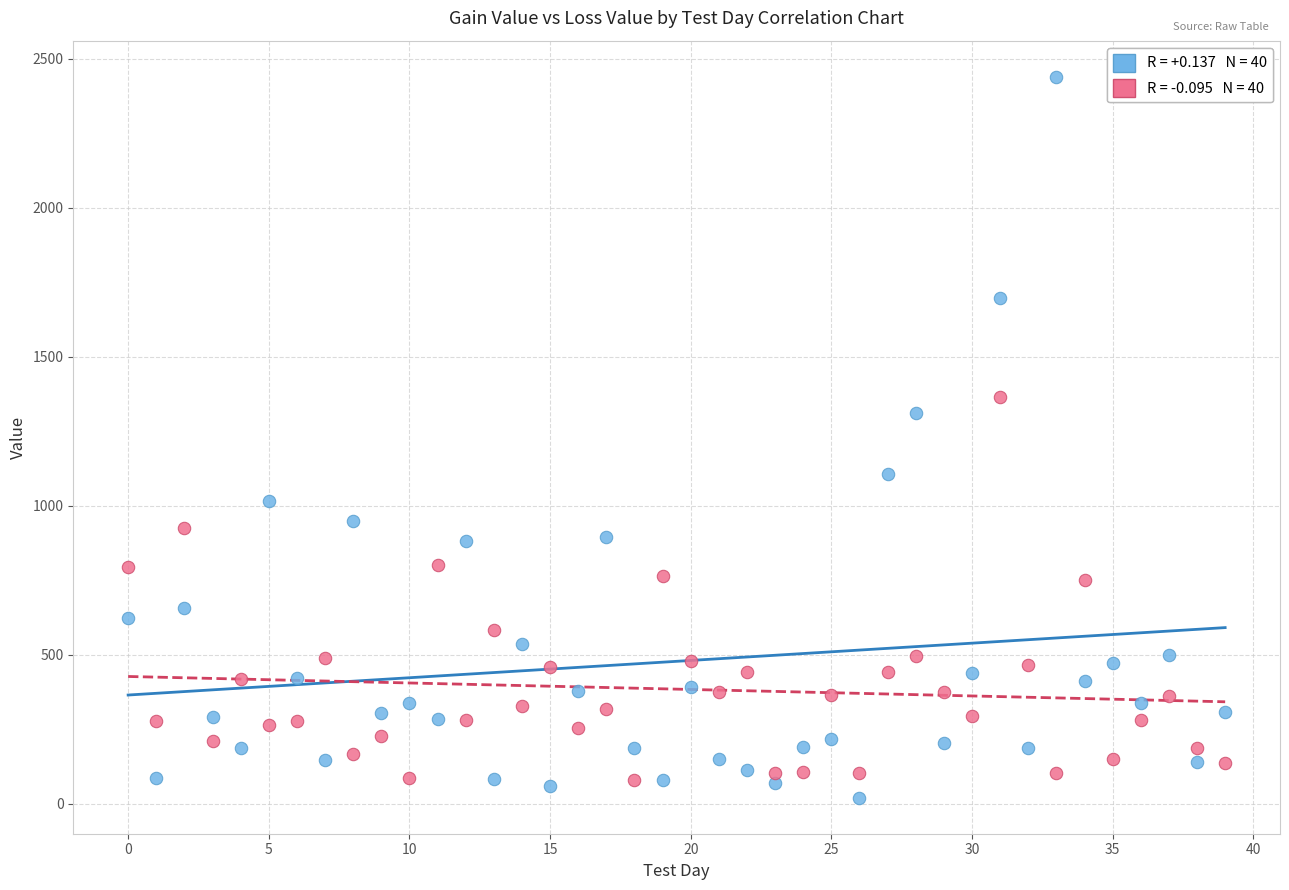

Across all series, what Y value is closest to 1230?

1311.6